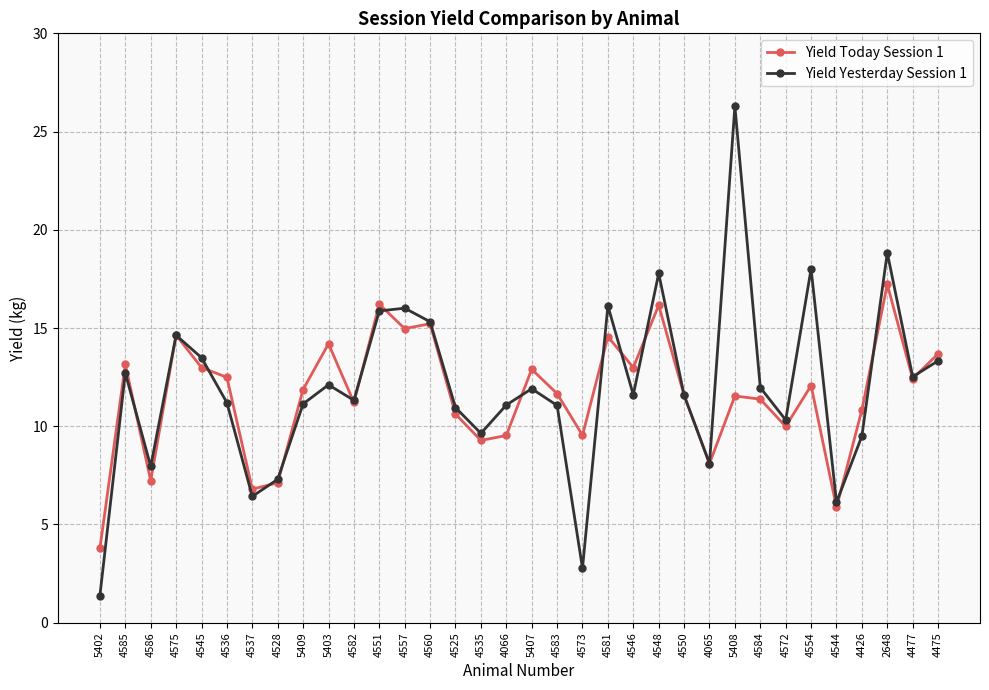

What position from the left is 4545?

5